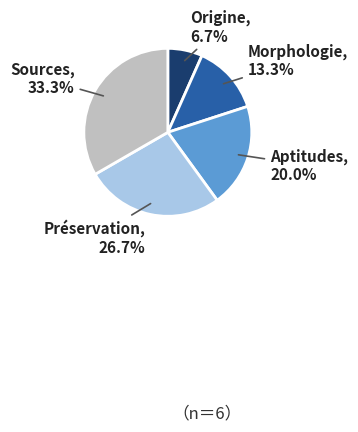

What is the largest slice in the pie chart?

Sources